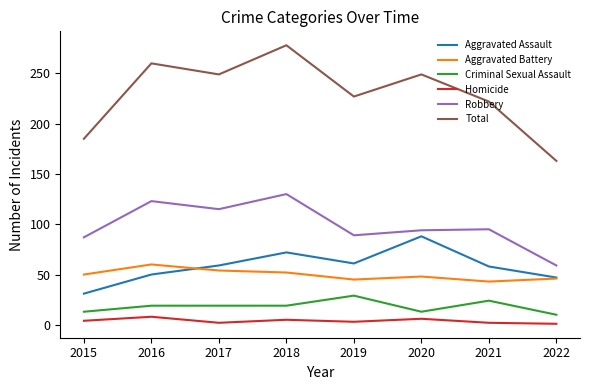

What is the smallest value displayed?

1